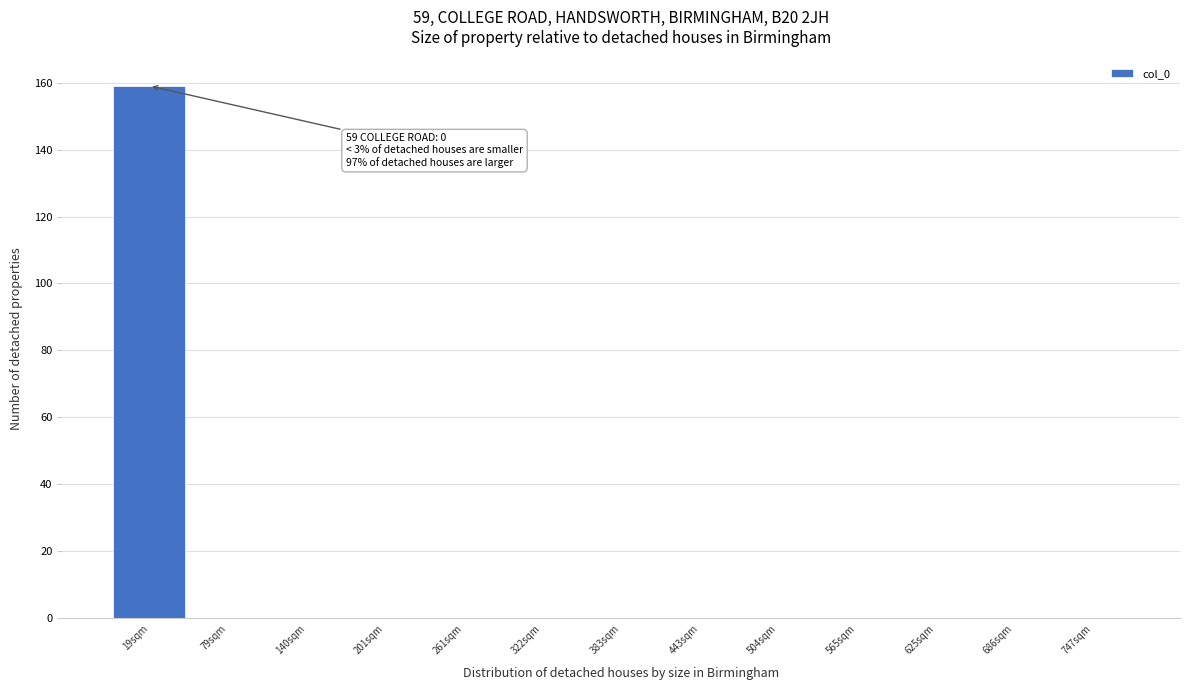

Reading left to right, what are all the values shown in this chart?

19sqm=159	79sqm=0	140sqm=0	201sqm=0	261sqm=0	322sqm=0	383sqm=0	443sqm=0	504sqm=0	565sqm=0	625sqm=0	686sqm=0	747sqm=0